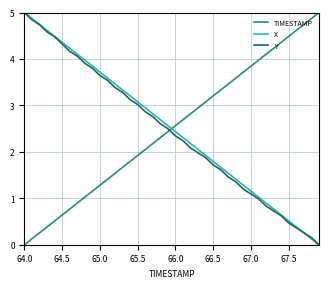

Reading right to left, what are all the values shown in this chart?

TIMESTAMP: 5.0	4.9	4.7	4.6	4.5	4.4	4.2	4.1	4.0	3.8	3.7	3.6	3.5	3.3	3.2	3.1	2.9	2.8	2.7	2.6	2.4	2.3	2.2	2.1	1.9	1.8	1.7	1.5	1.4	1.3	1.2	1.0	0.9	0.8	0.6	0.5	0.4	0.3	0.1	0.0
X: 0.0	0.1	0.3	0.4	0.5	0.6	0.8	0.9	1.0	1.2	1.3	1.4	1.5	1.7	1.8	1.9	2.1	2.2	2.3	2.4	2.6	2.7	2.8	2.9	3.1	3.2	3.3	3.5	3.6	3.7	3.8	4.0	4.1	4.2	4.4	4.5	4.6	4.7	4.9	5.0
Y: 0.0	0.2	0.3	0.4	0.5	0.6	0.7	0.8	1.0	1.1	1.2	1.4	1.5	1.6	1.7	1.9	2.0	2.1	2.2	2.3	2.5	2.6	2.8	2.9	3.0	3.1	3.3	3.4	3.5	3.6	3.8	3.9	4.1	4.2	4.3	4.5	4.6	4.7	4.8	5.0